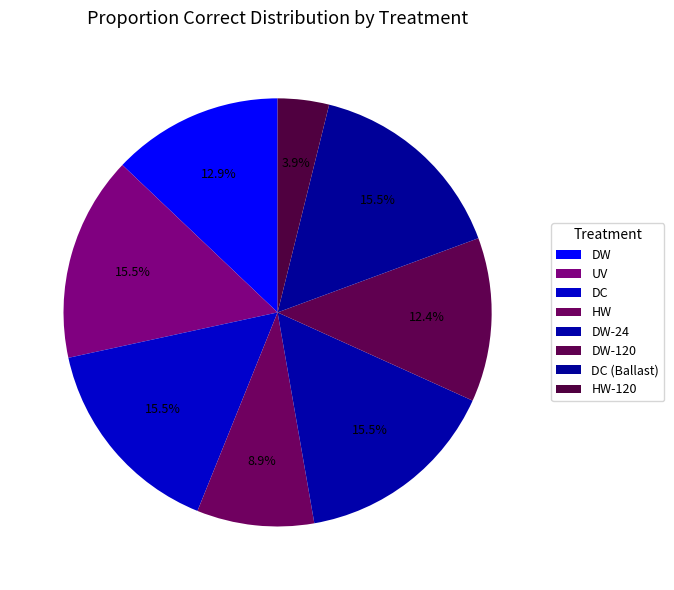

Count the number of slices in the pie.

8